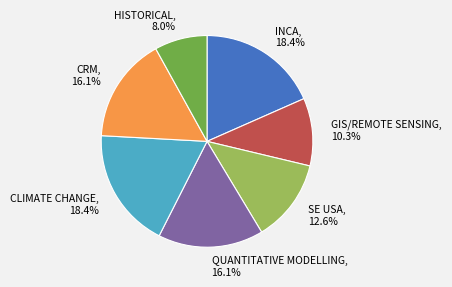

To the nearest percent, what portion does CLIMATE CHANGE represent?

18%